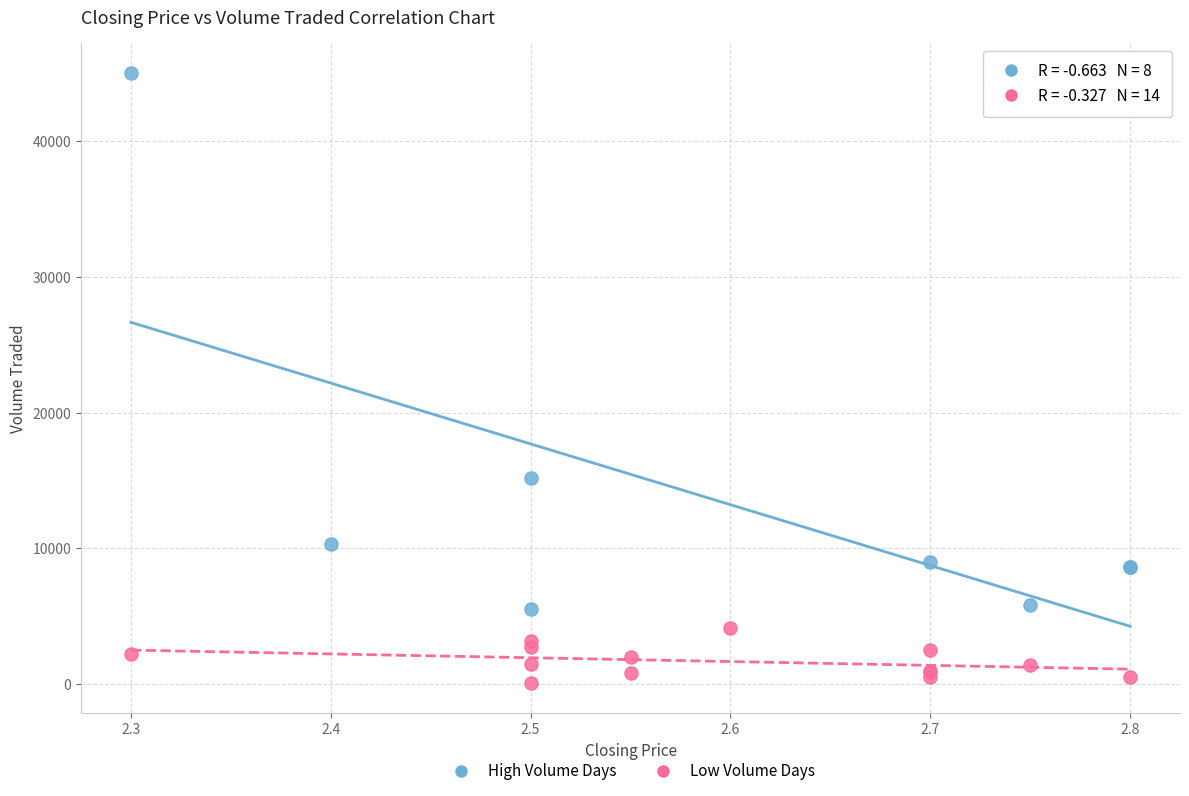

Which series reaches the minimum Y coordinate?

Low Volume Days